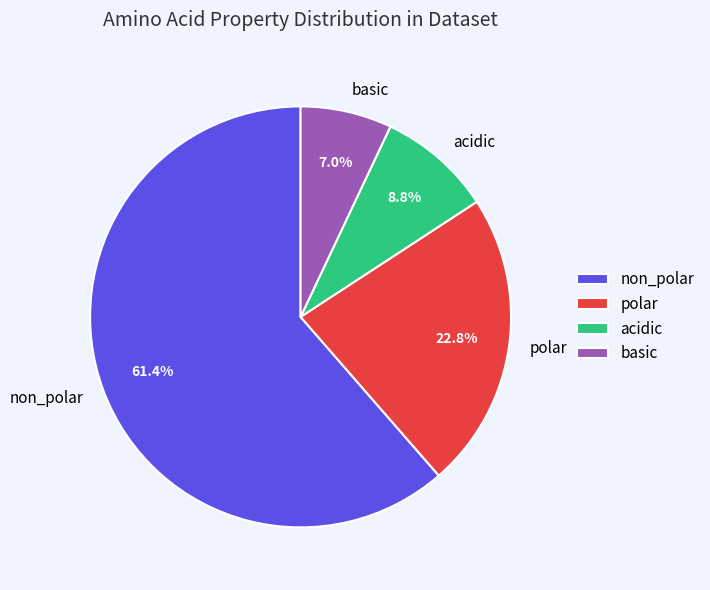

True or false: basic accounts for 1% of the total.

False